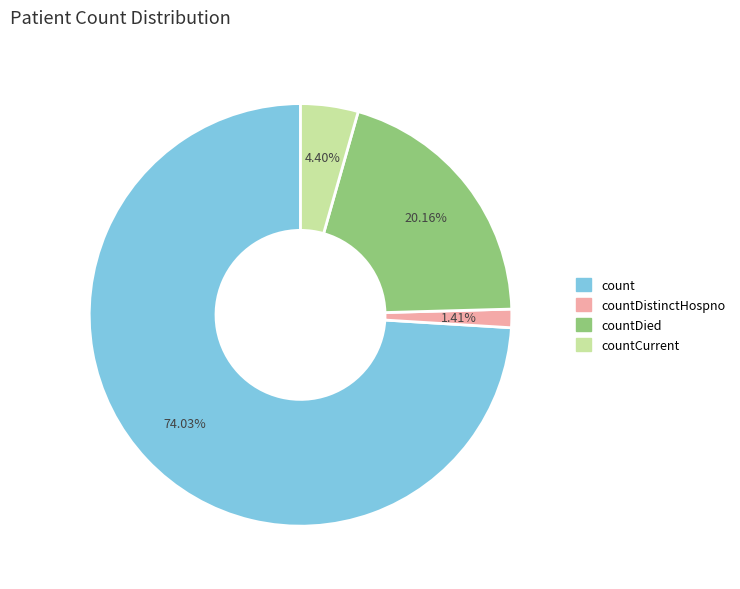

Count the number of slices in the pie.

4